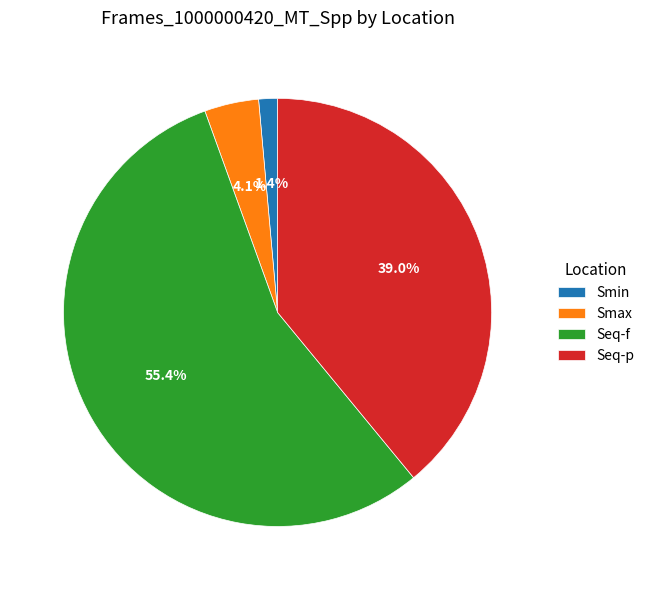

To the nearest percent, what is the average slice percentage?

25%